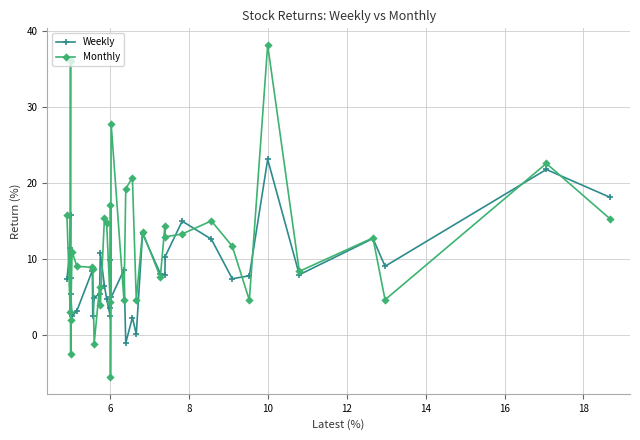

Which series has the largest total across all categories?

Monthly